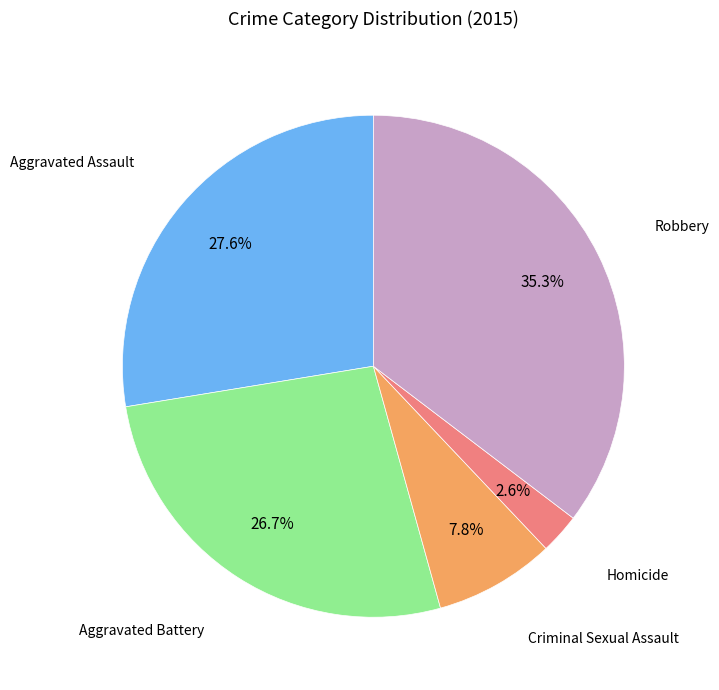

Does any single category account for the majority?

No